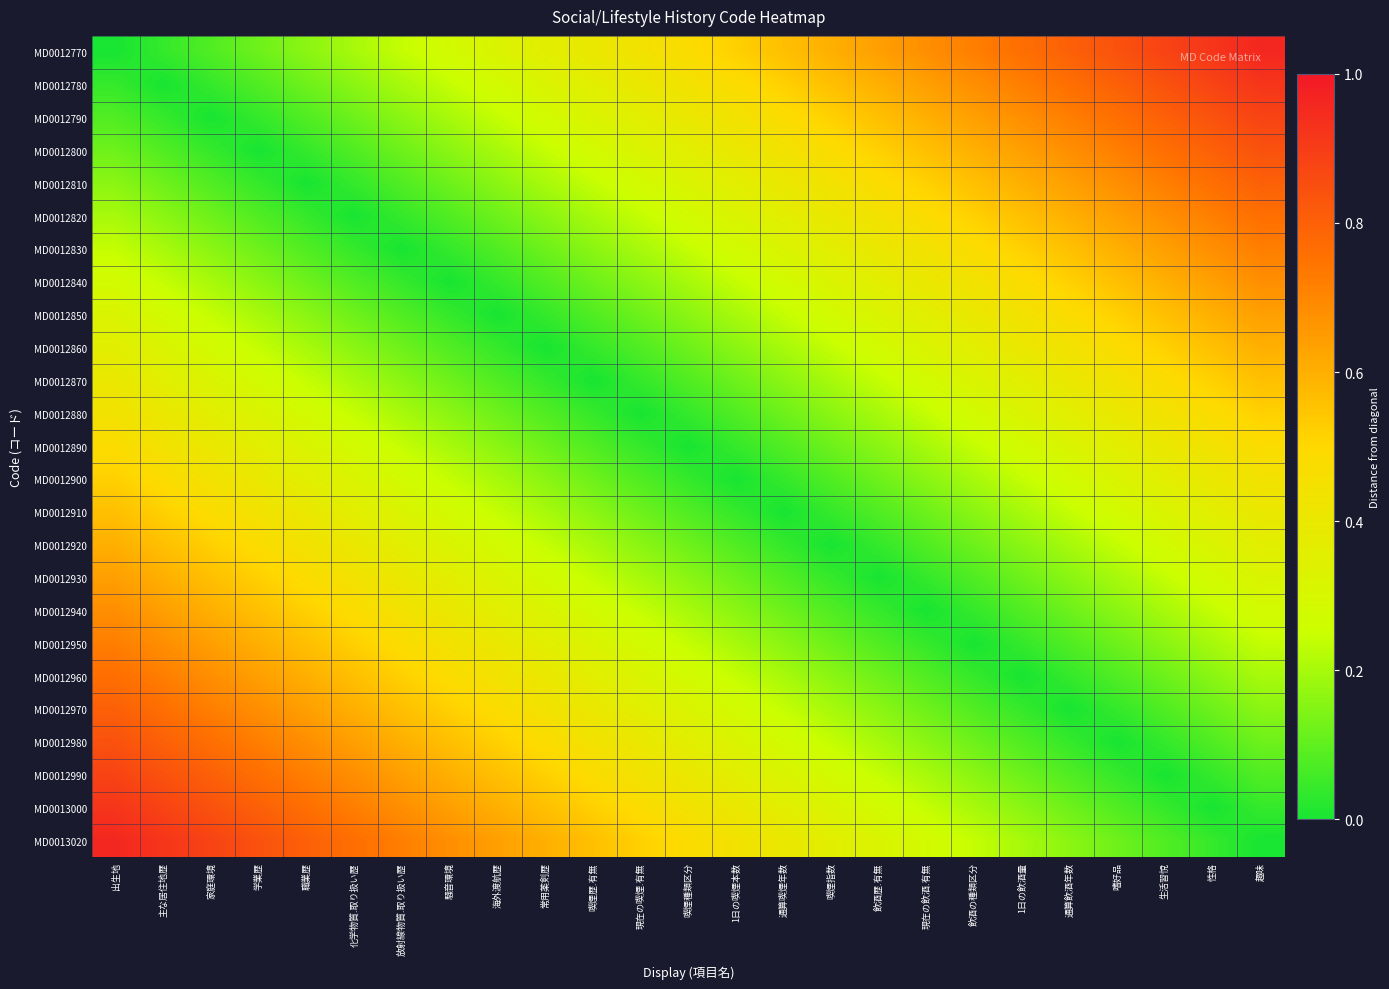

What is the spread (max minus min) of values at 常用薬剣歴?

0.6